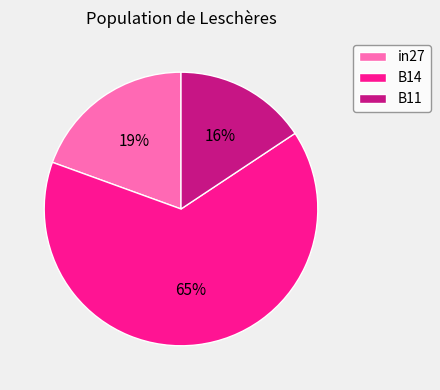

To the nearest percent, what percentage of the pie is in27?

19%